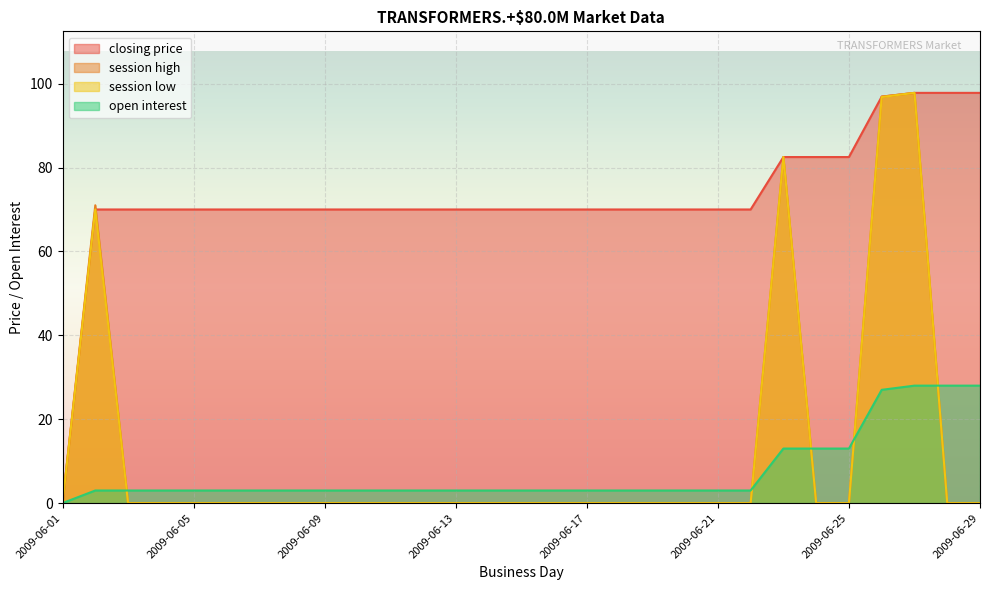

List the series in order of their peak value, highest first.

closing price, session high, session low, open interest